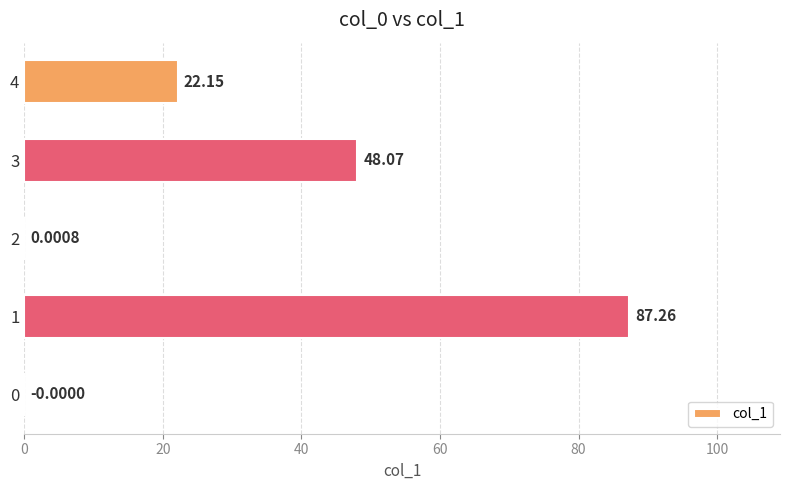

What is the sum of all values?

157.5